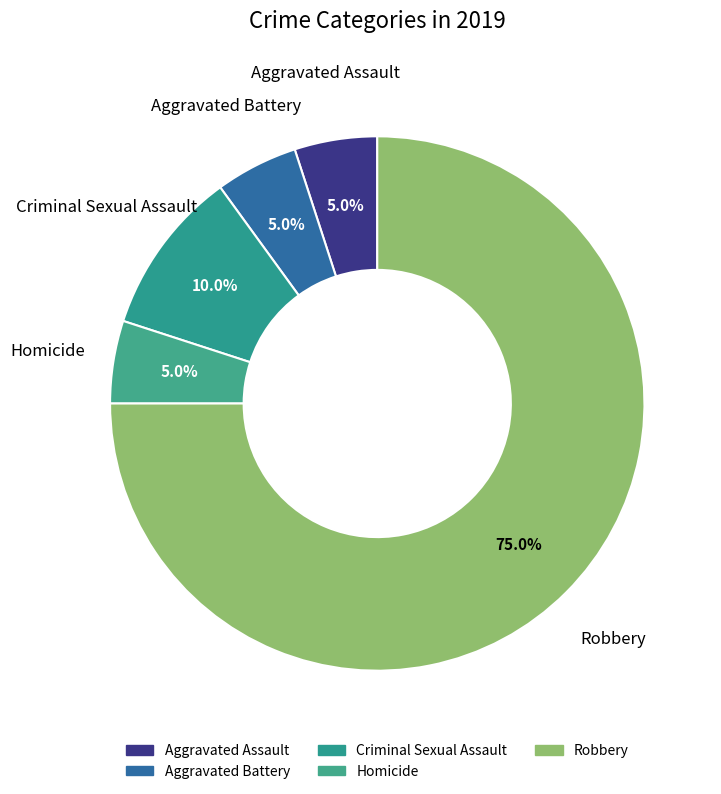

Which category has the biggest portion of the pie?

Robbery